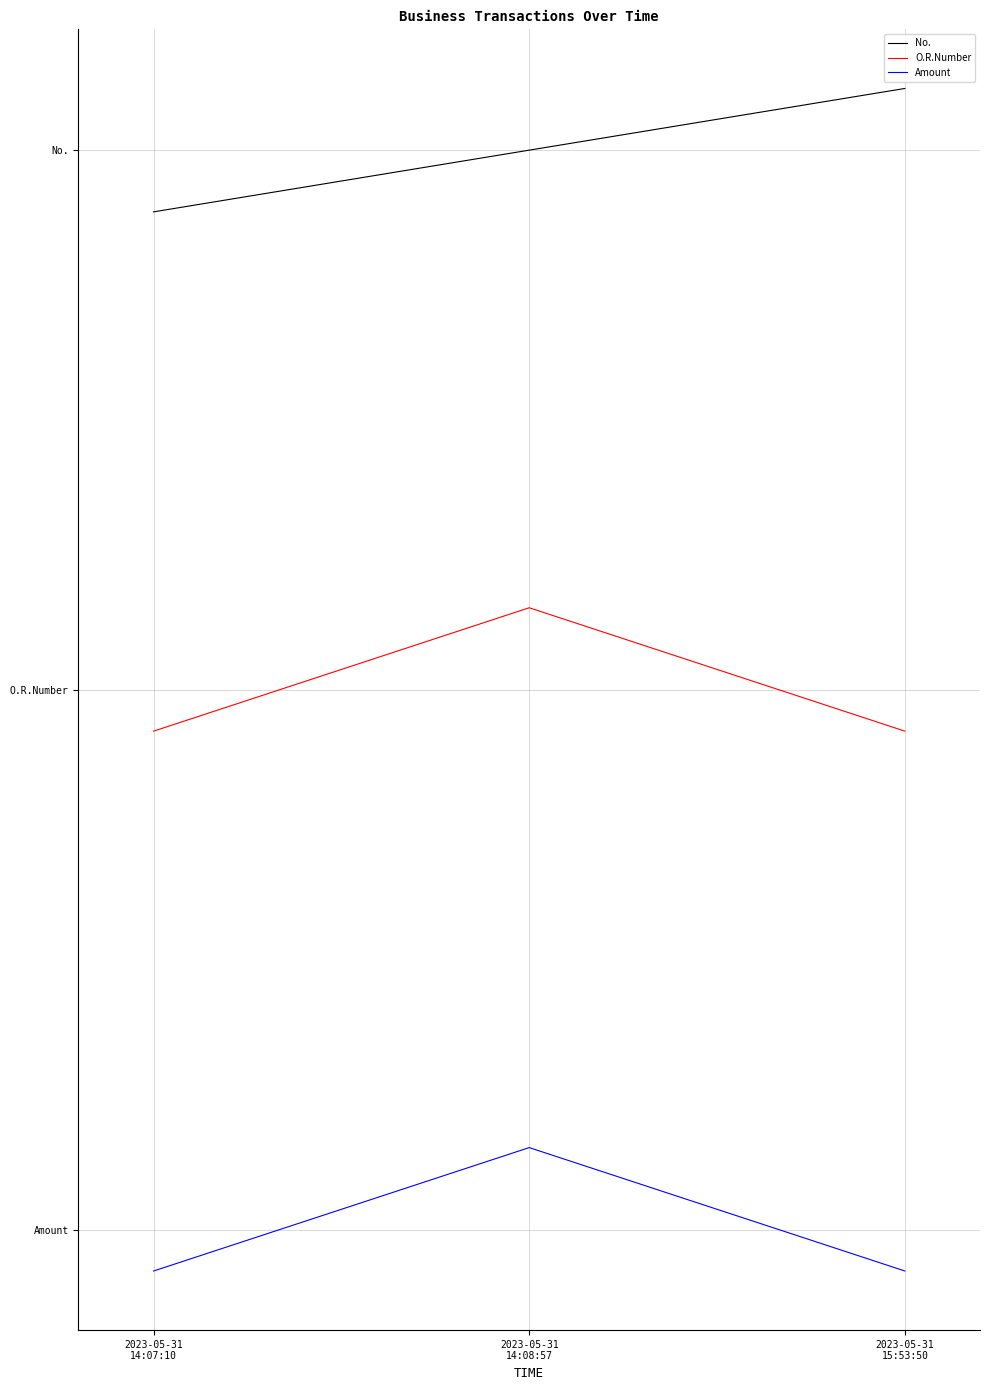

At which category does the chart reach its peak across all series?

2023-05-31
15:53:50